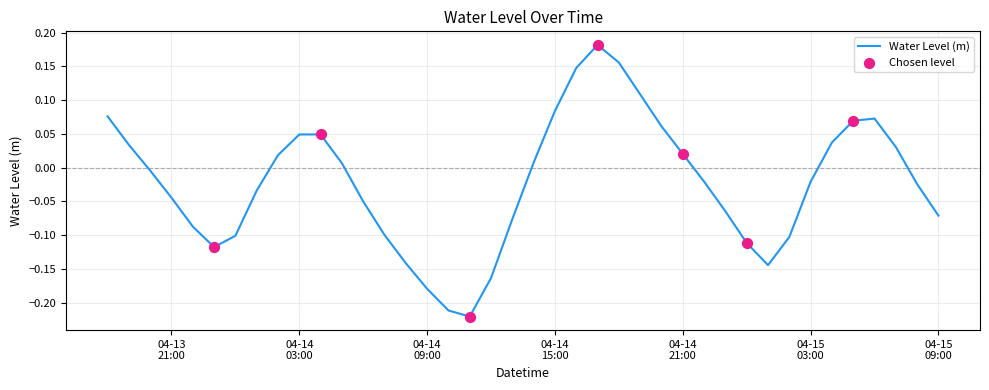

What is the difference between the maximum and minimum values?

0.4